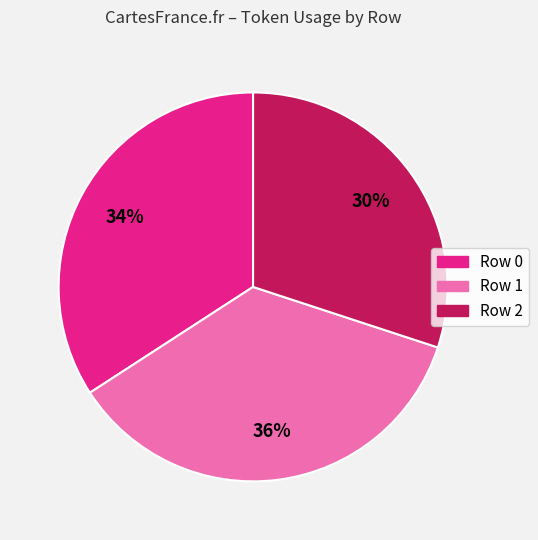

Which slice is the smallest?

Row 2